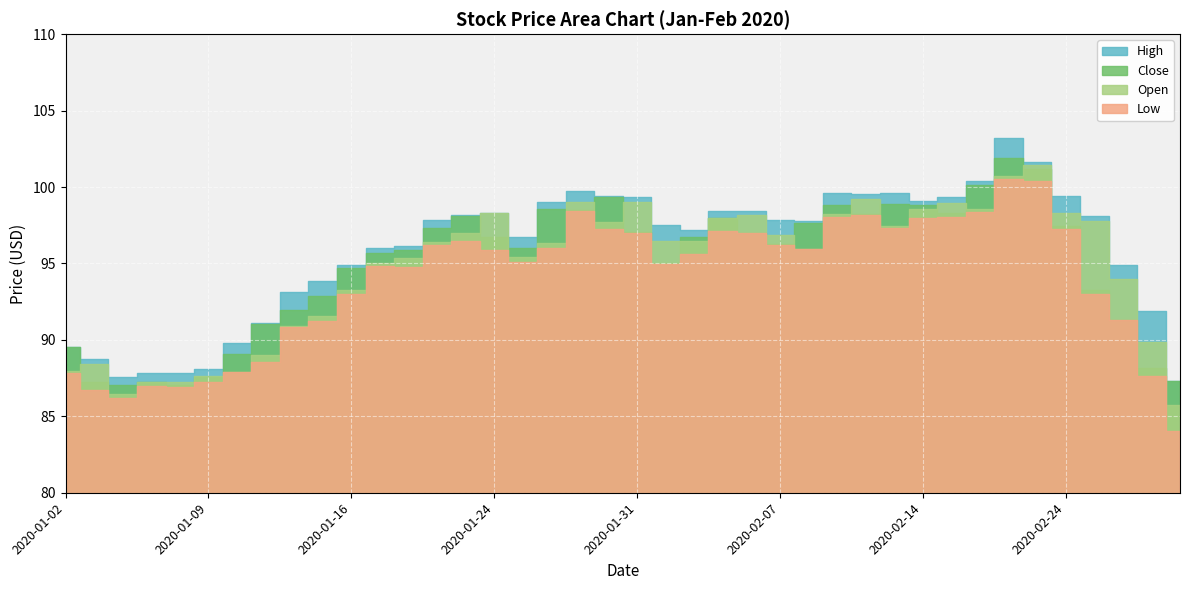

At which category does High reach its first local peak?

2020-01-07